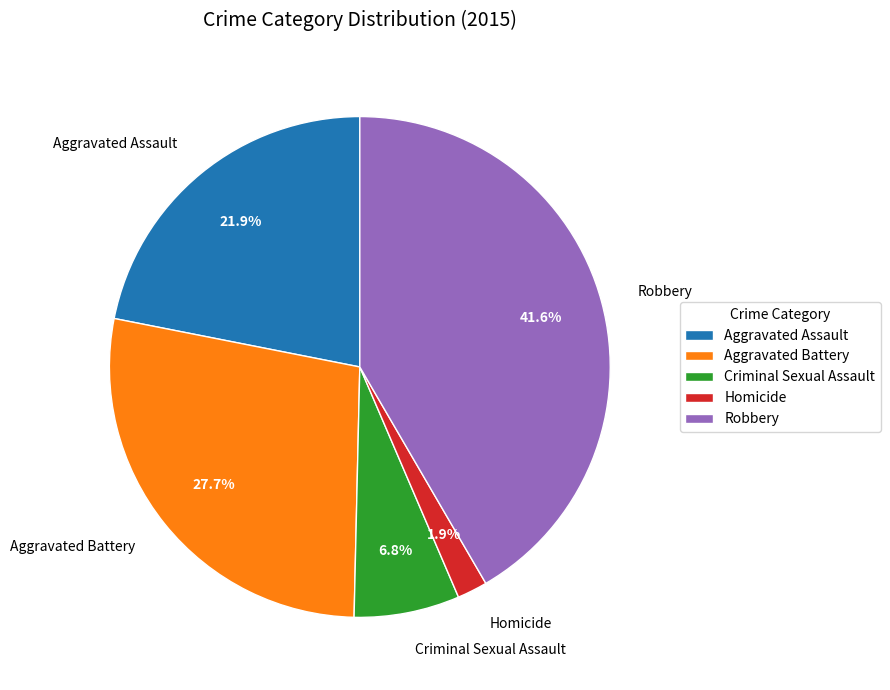

True or false: Aggravated Battery accounts for 28% of the total.

True